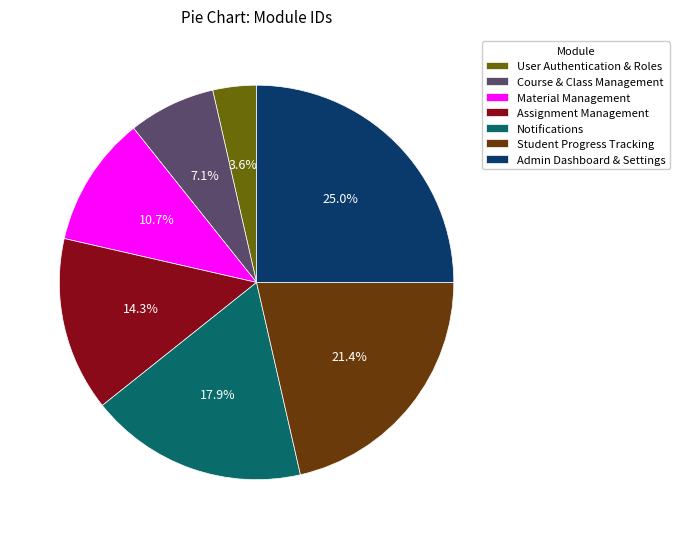

Is it true that Course & Class Management is 7% of the pie?

True